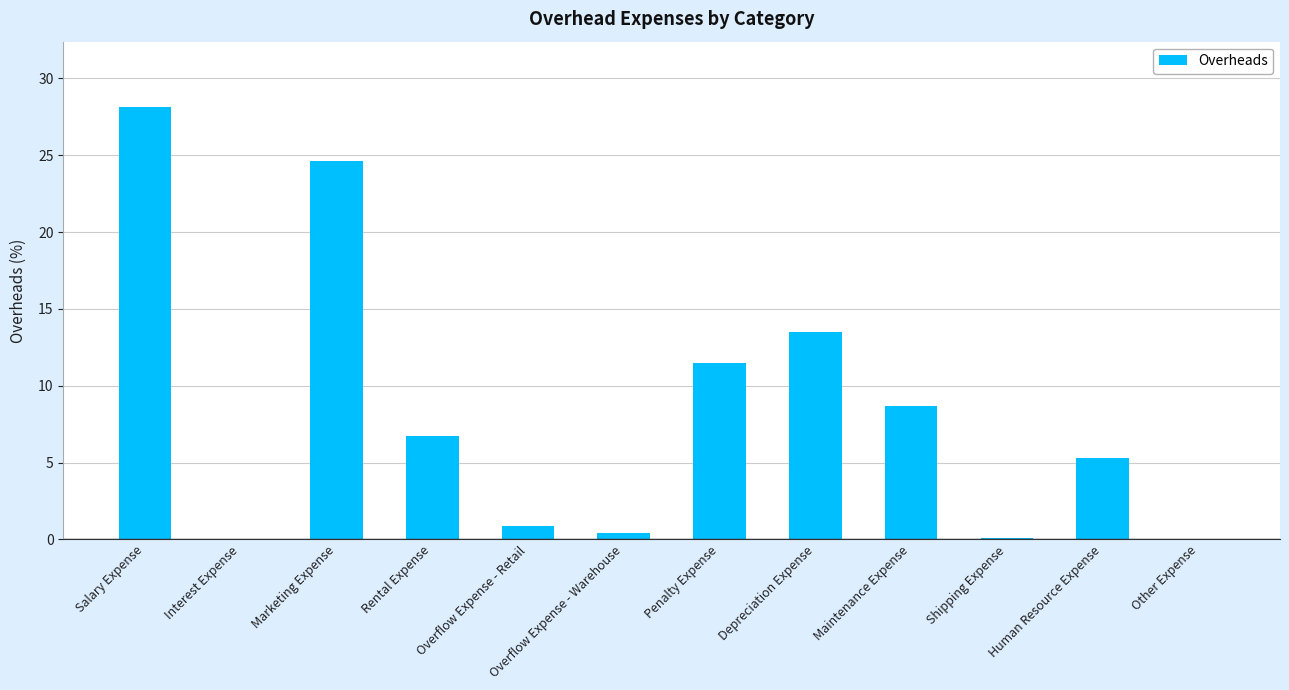

What is the approximate value at Rental Expense?

6.7